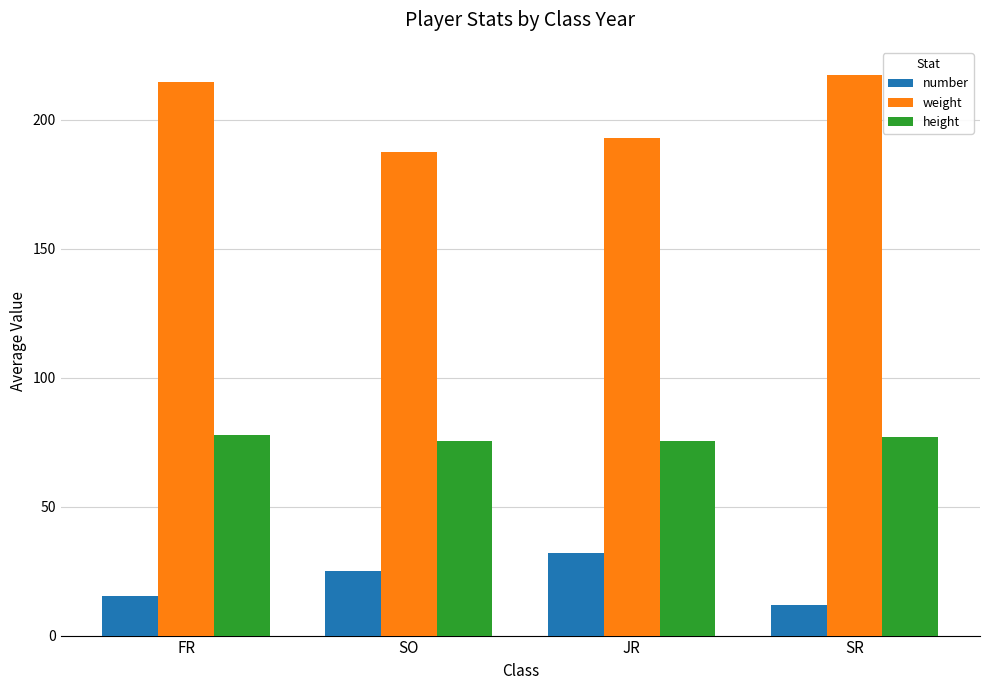

What is the highest value of the number series?

32.0